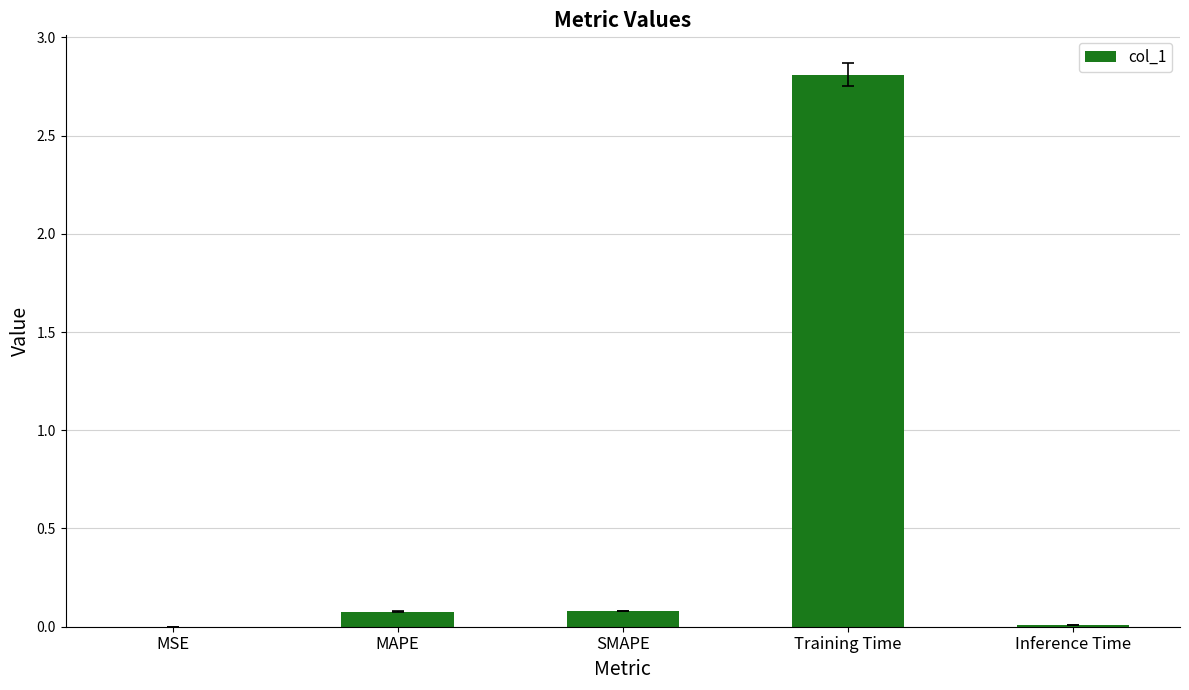

Are the bars grouped side by side (vs. stacked)?

No